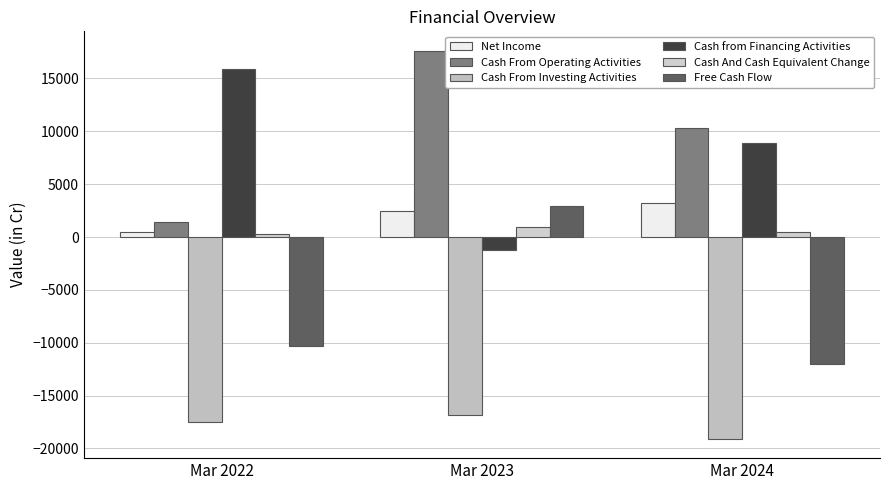

How many bars are there in each group?

6